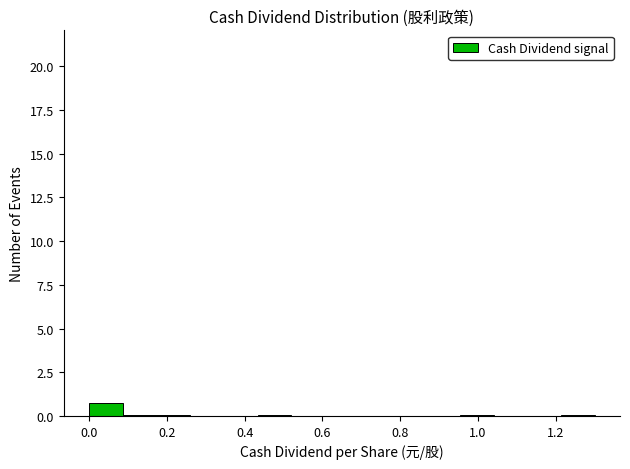

Reading left to right, transcribe this chart: for each bar, give the range it covers on the x-axis and its height. Neither the bar edges nor the heights are printed on the chart, so give them approximately, as read against the axes.

0.00 to 0.08: 1
0.08 to 0.18: under 0.5
0.18 to 0.26: under 0.5
0.26 to 0.34: 0
0.34 to 0.44: 0
0.44 to 0.52: under 0.5
0.52 to 0.60: 0
0.60 to 0.70: 0
0.70 to 0.78: 0
0.78 to 0.86: 0
0.86 to 0.96: 0
0.96 to 1.04: under 0.5
1.04 to 1.12: 0
1.12 to 1.22: 0
1.22 to 1.30: under 0.5